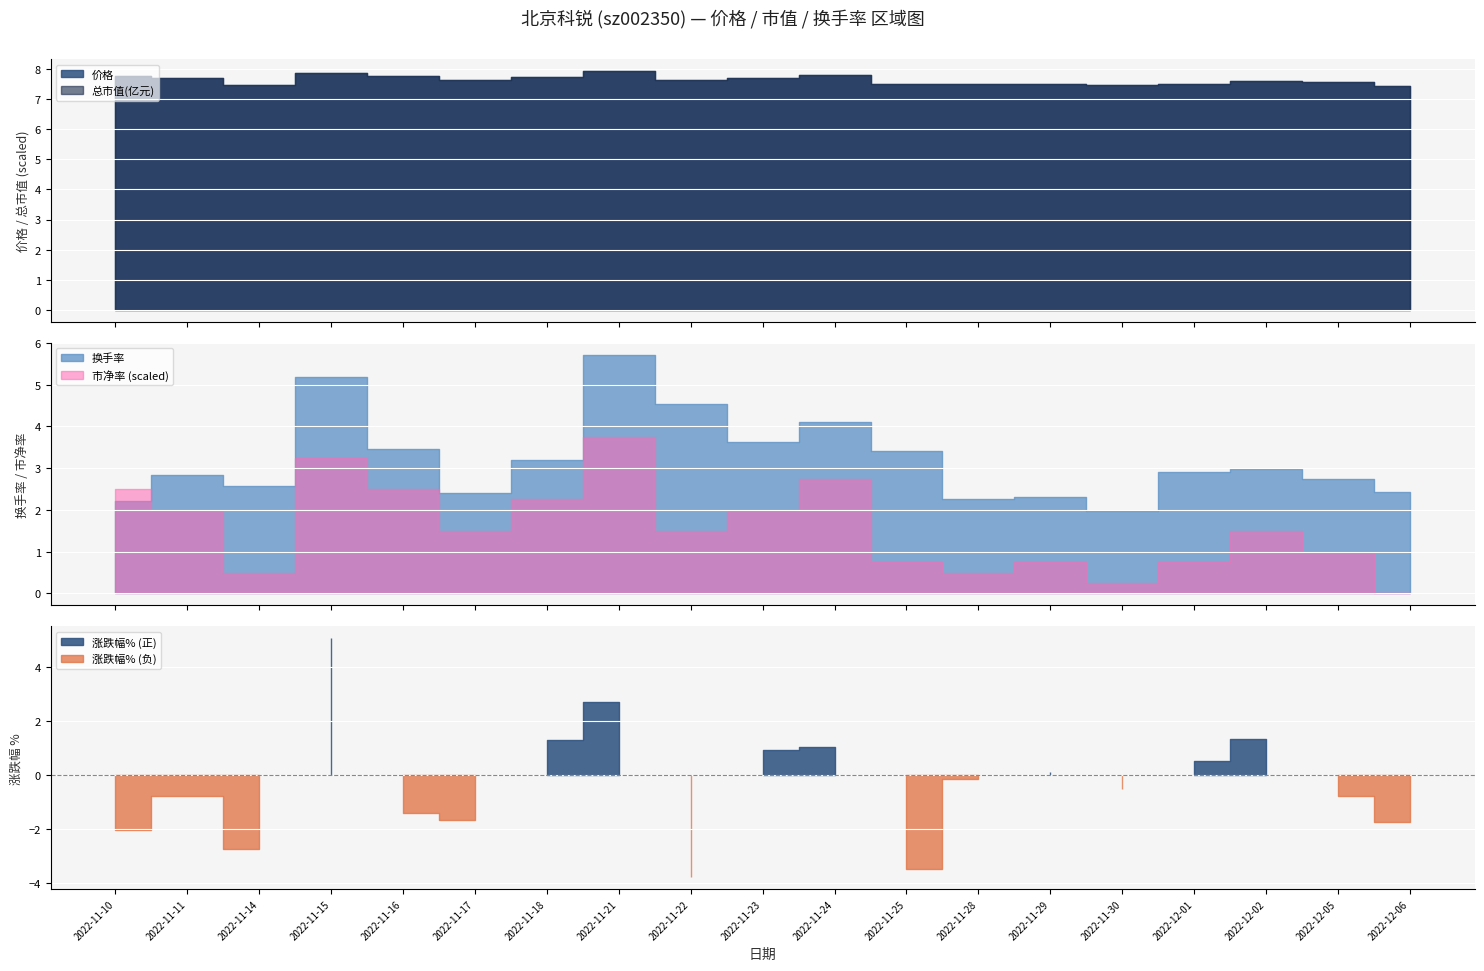

Which series has the largest range (max minus min)?

涨跌幅%